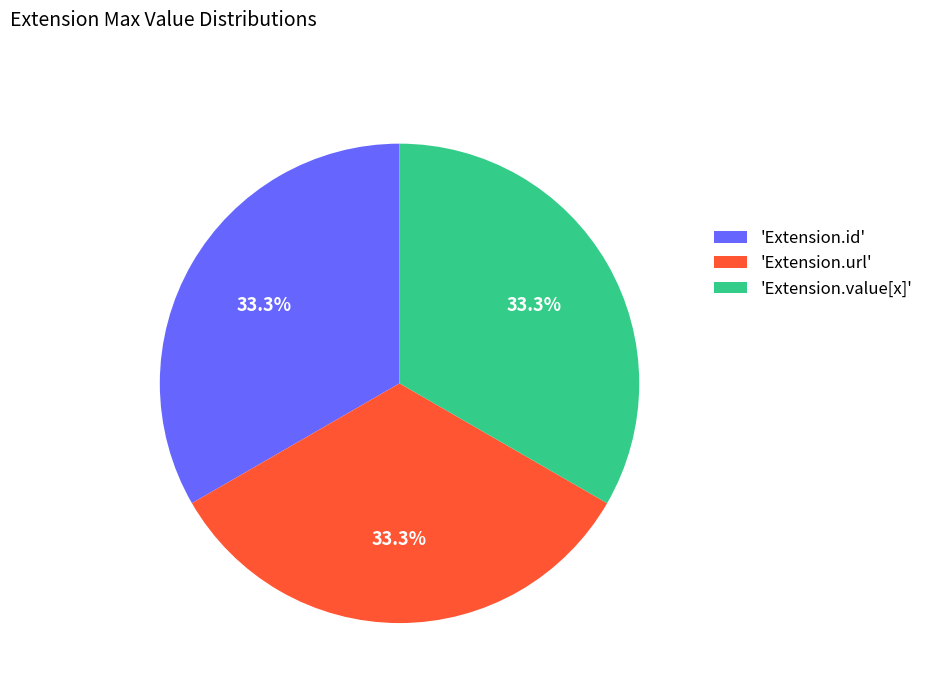

How many slices are in this pie chart?

3